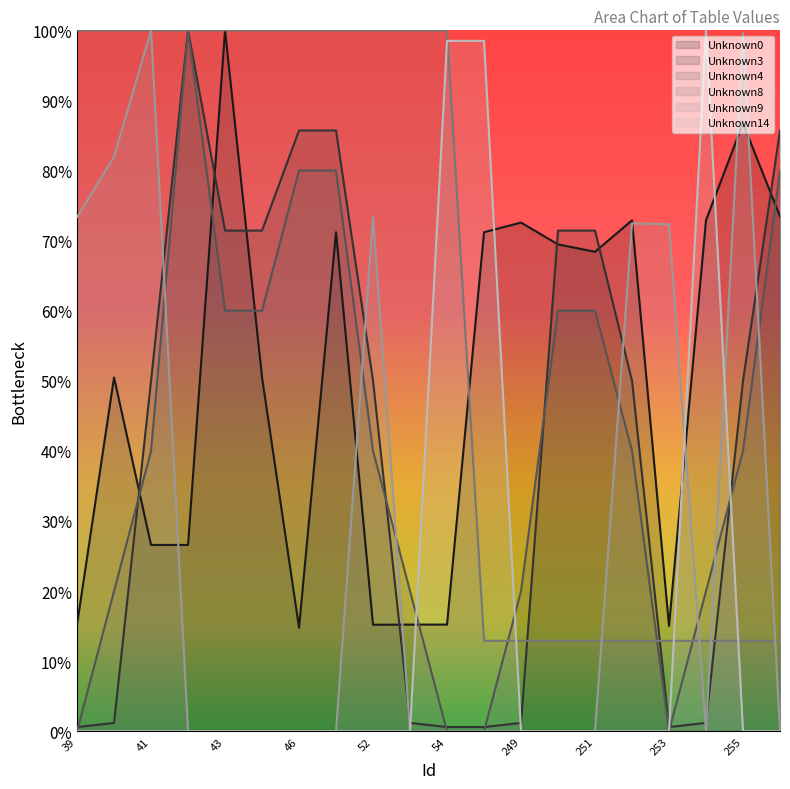

At which label does Unknown14 reach its peak?

254